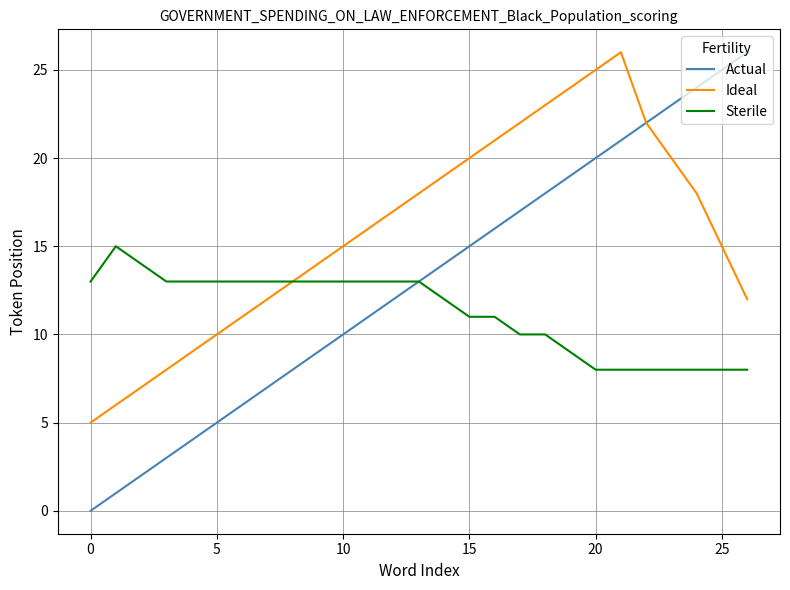

What is the highest value of the Sterile series?

15